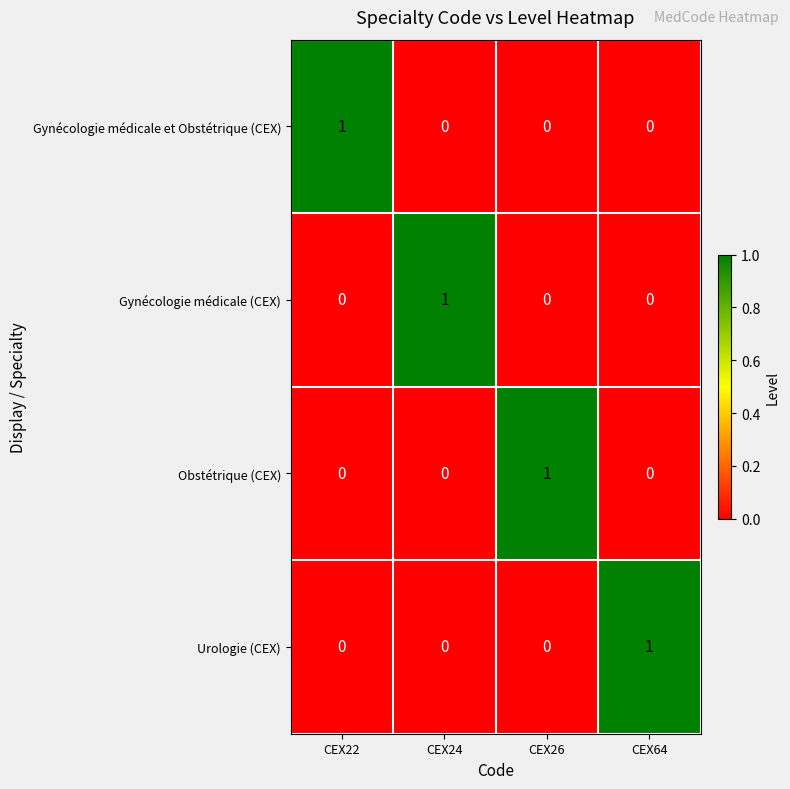

Which category has the highest value in the Gynécologie médicale (CEX) series?

CEX24